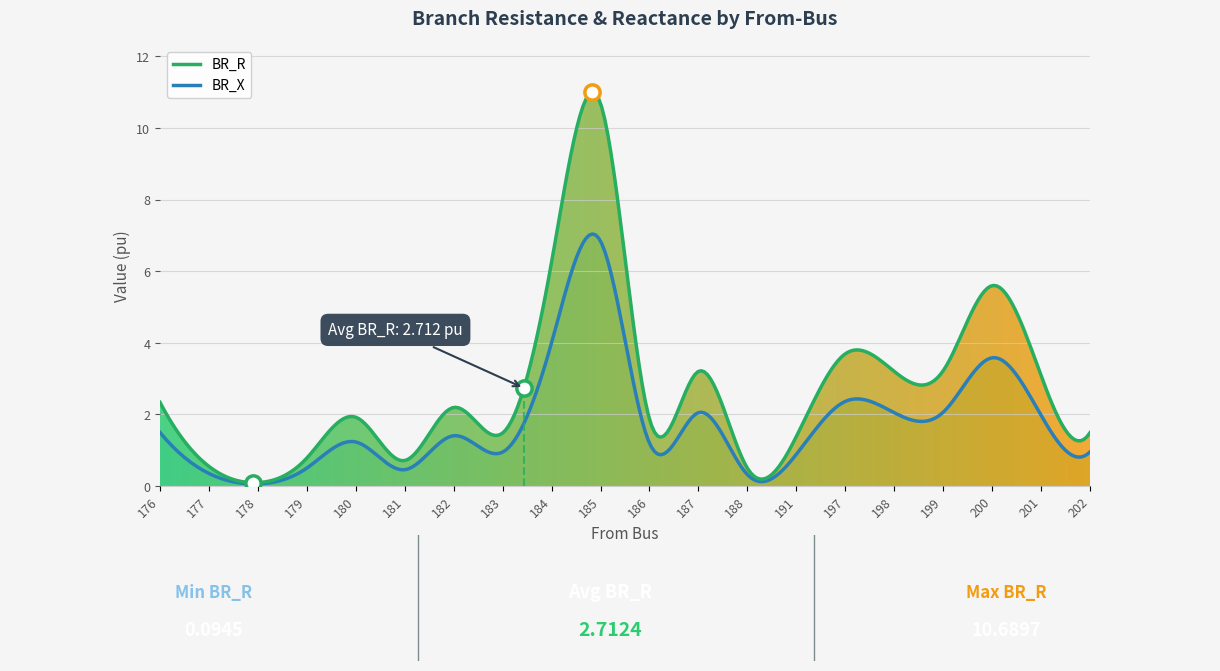

What is the highest value of the BR_R series?

11.0